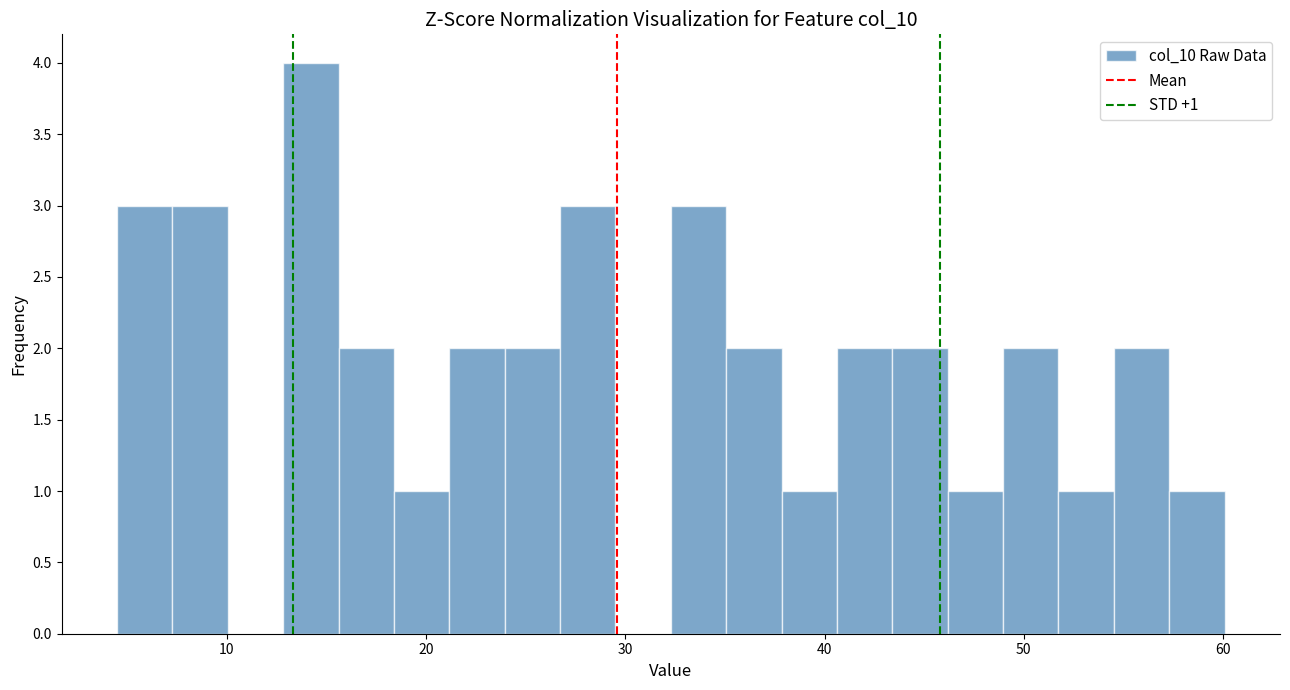

Around what value on the x-axis is the tallest bar? Give the approximate position of its centre, as read against the axis.

14